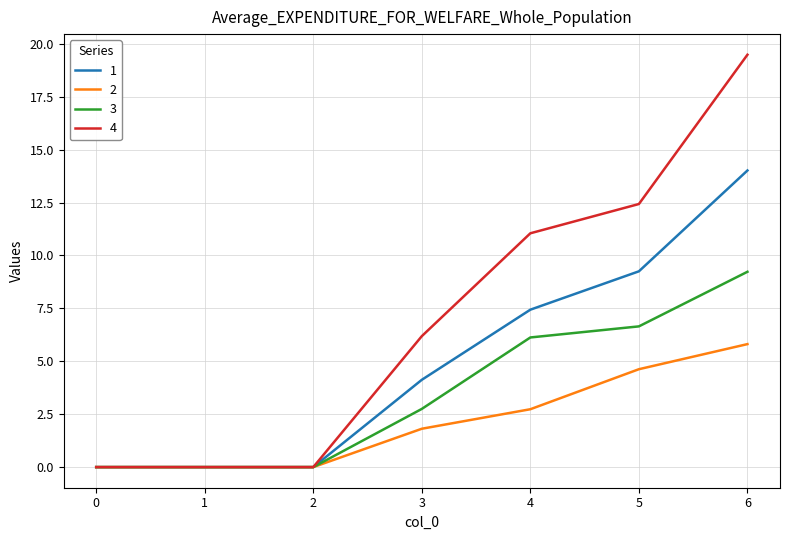

Rank the series by their maximum value, from lowest to highest.

2, 3, 1, 4